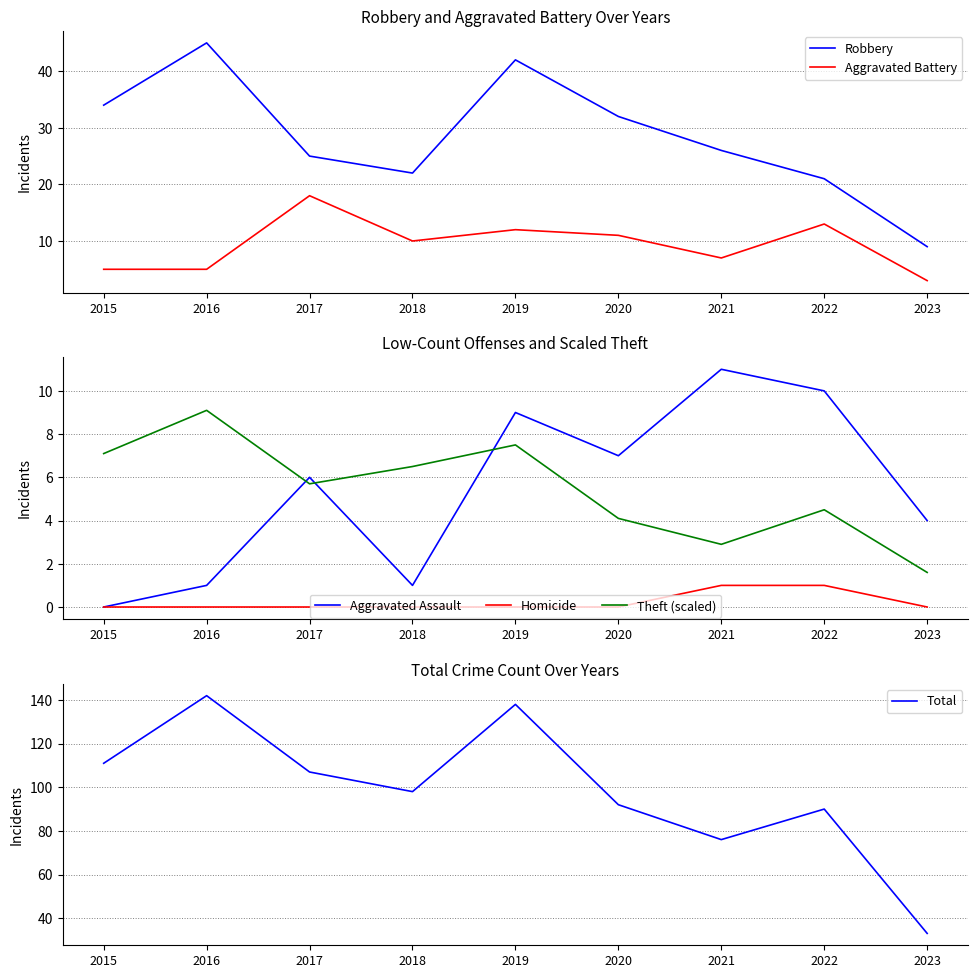

Where is the first local maximum for Aggravated Assault?

2017